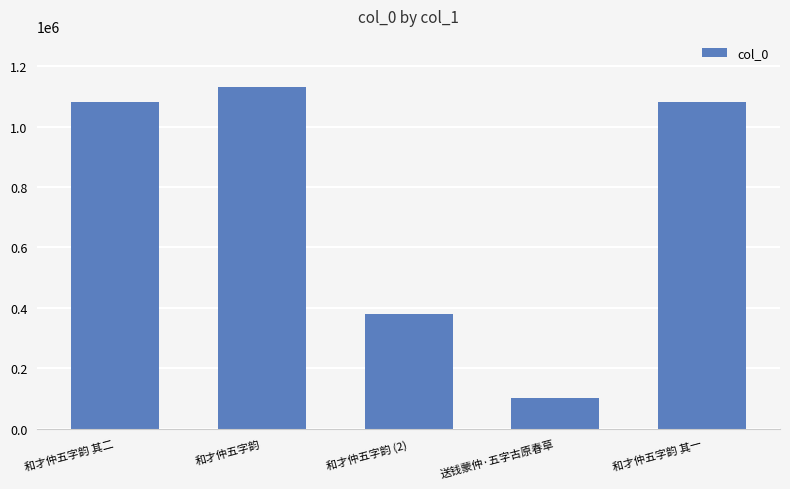

The value at 和才仲五字韵 其二 is 1082797. True or false?

True